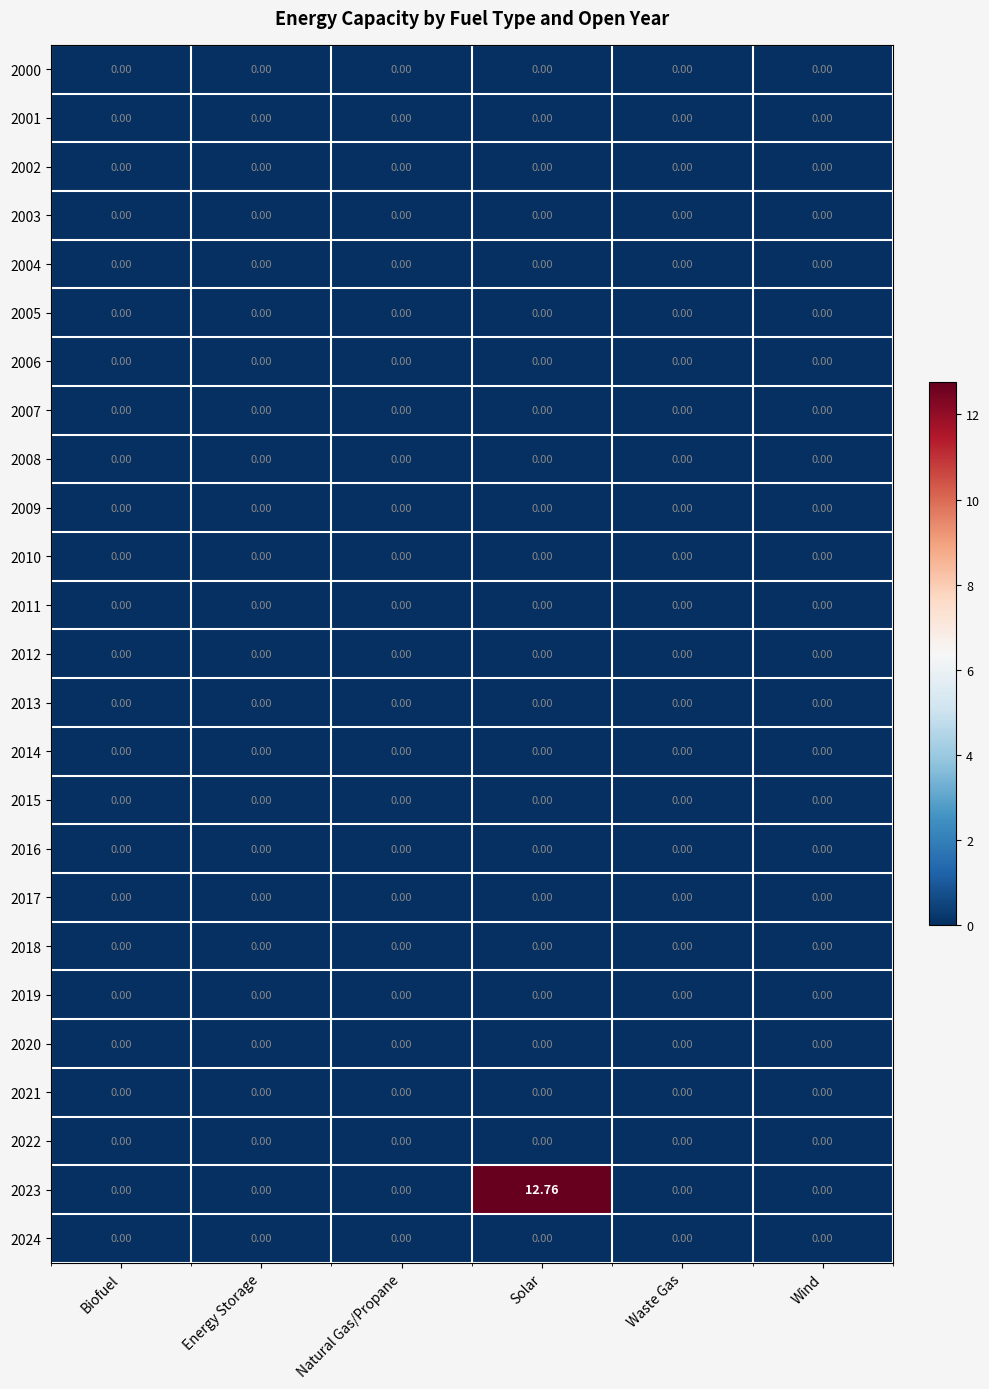

Which category has the highest value across all series?

Solar